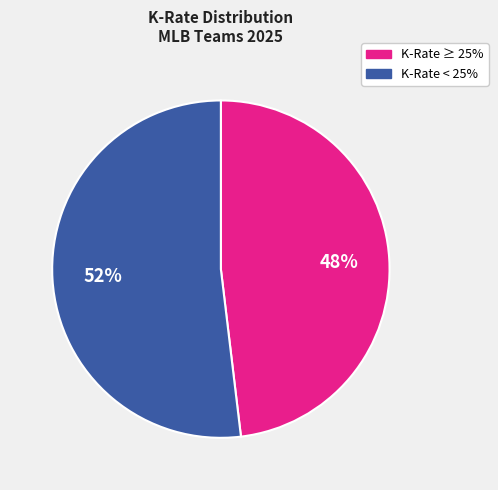

To the nearest percent, what is the average slice percentage?

50%